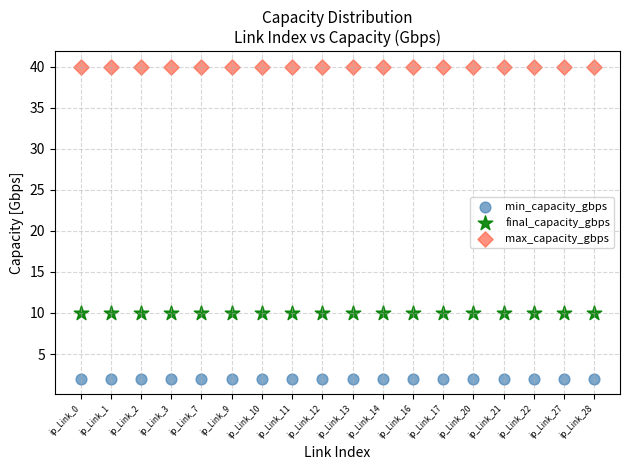

Which series contains the lowest Y value?

min_capacity_gbps